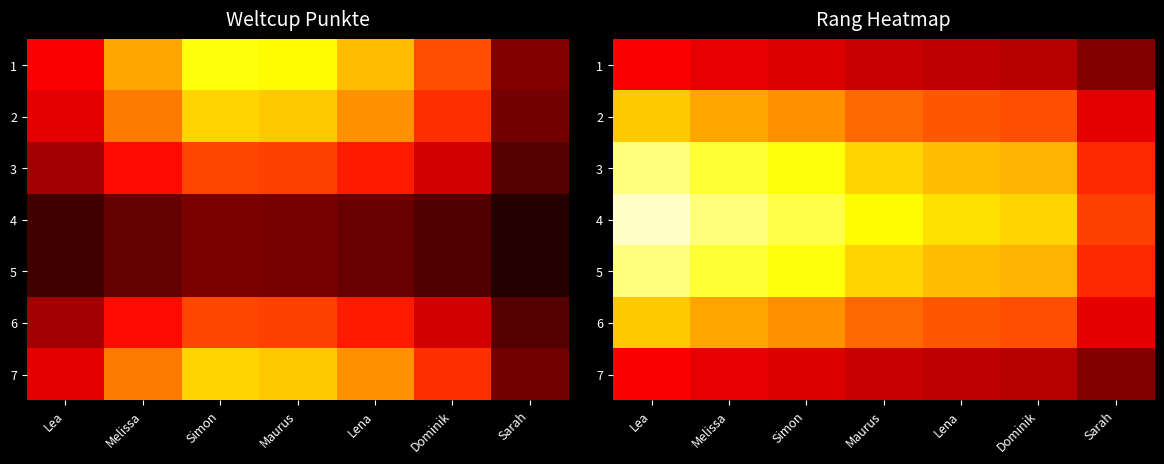

Is it true that 4 equals 6555.5 at Lea?

False